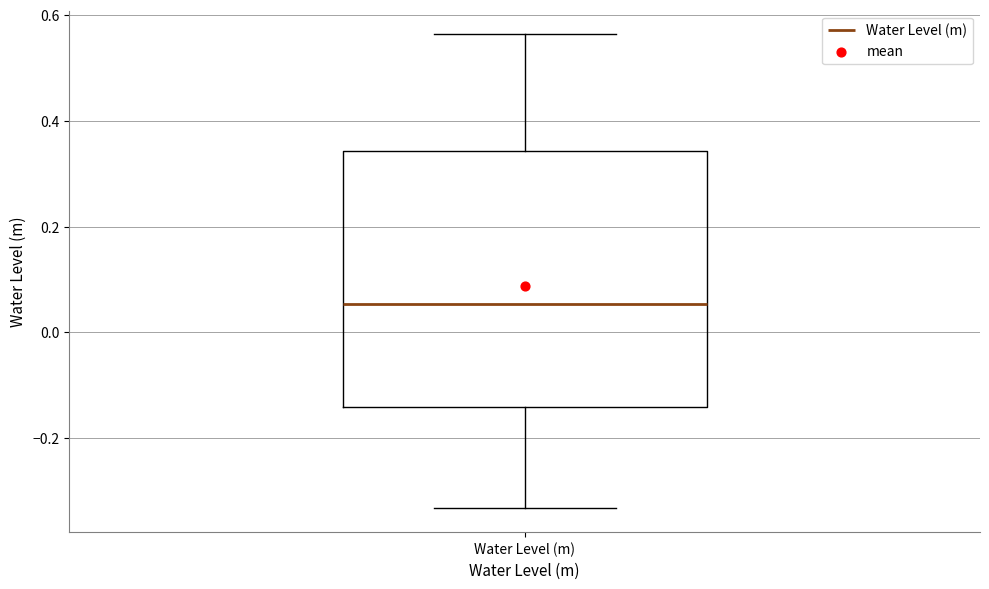

Where does the lower whisker of the box for Water Level (m) end on the y-axis? The values are not printed on the chart, so give them approximately, as read against the axis.

-0.34